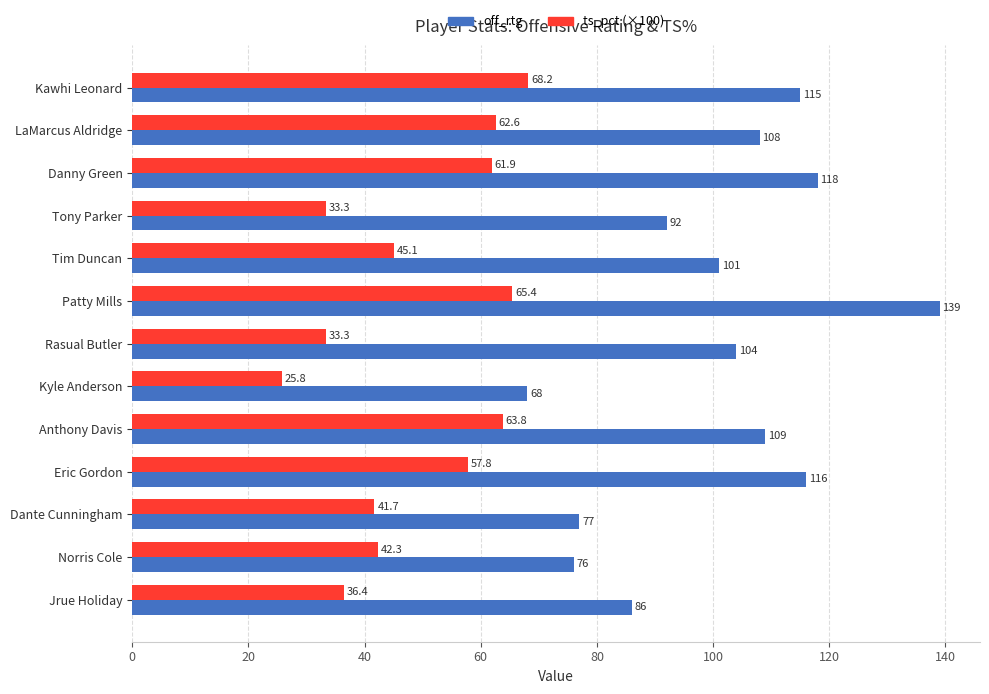

The value of off_rtg at Kyle Anderson is 68.0. True or false?

True